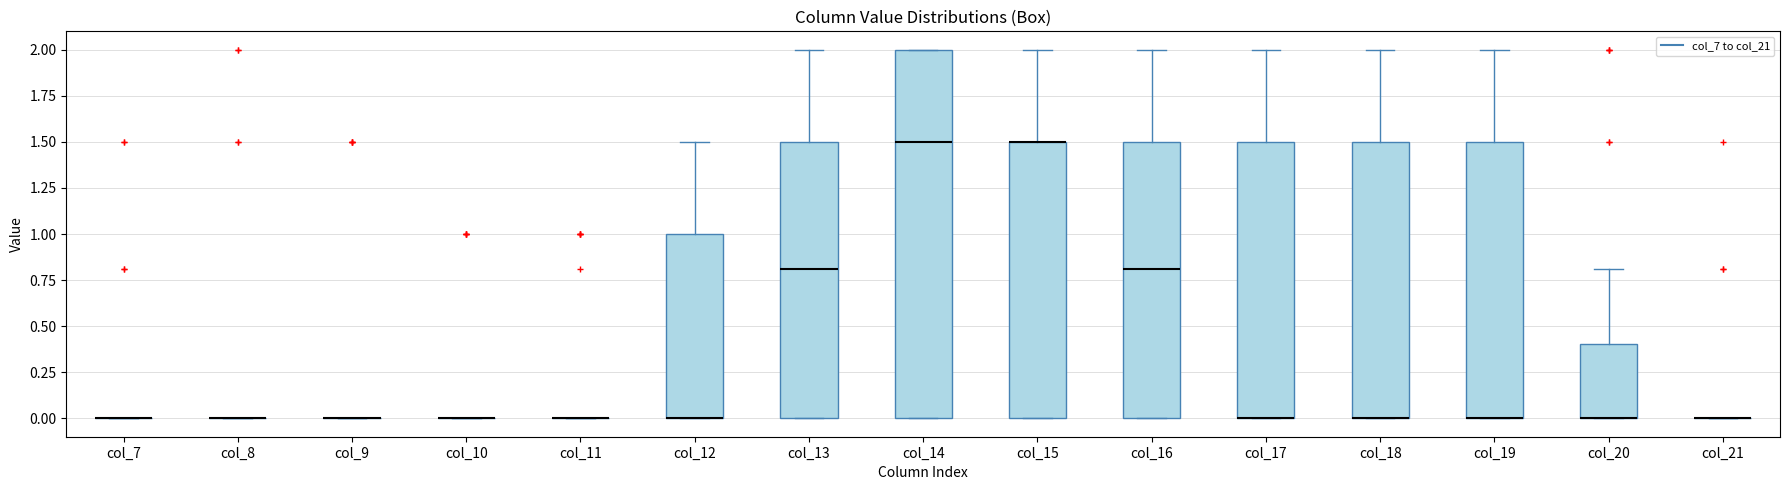

Where is the lower edge of the box for col_14 on the y-axis? The values are not printed on the chart, so give them approximately, as read against the axis.

0.0